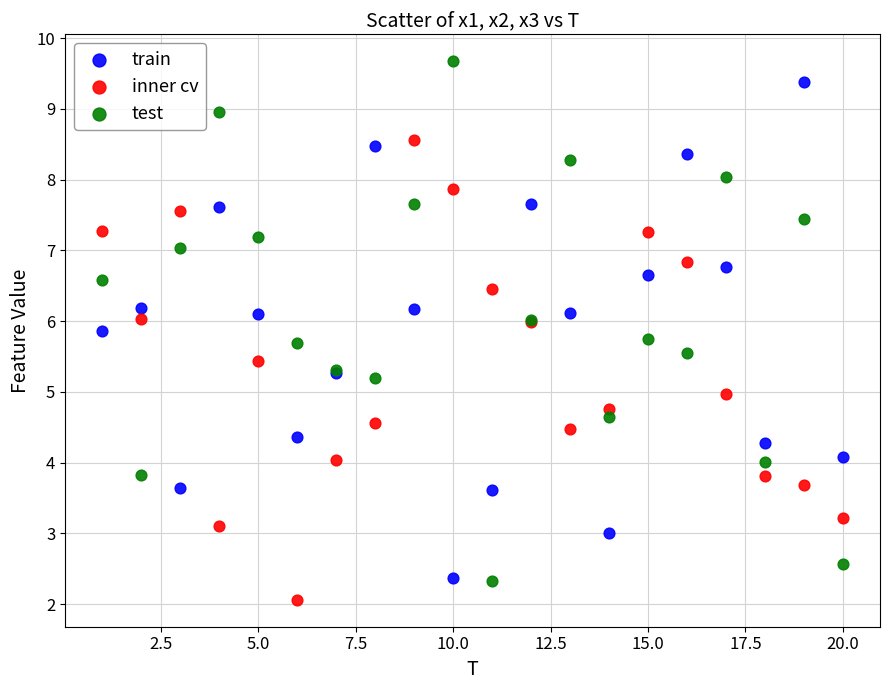

What is the X range (max minus min) for the scatter plot?

19.0